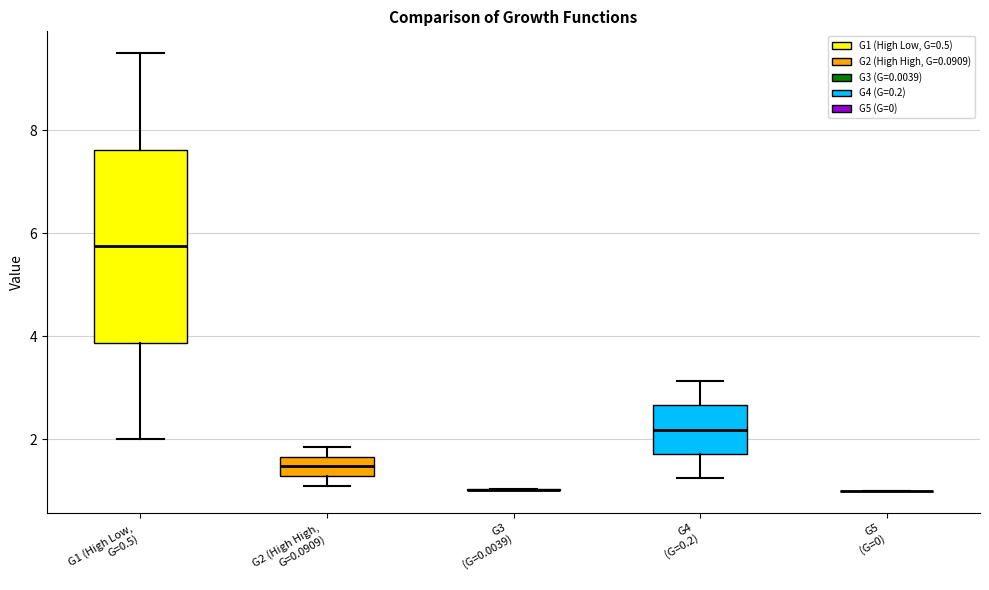

Reading left to right, read every box against the y-axis: the position of its median line, the range the box covers, and the ends of its whiskers. The values are not printed on the chart, so give them approximately, as read against the axis.

G1 (High Low, G=0.5): median 5.8, box 3.8 to 7.6, whiskers 2.0 to 9.6
G2 (High High, G=0.0909): median 1.4, box 1.2 to 1.6, whiskers 1.0 to 1.8
G3 (G=0.0039): box collapsed to a line at 1.0, whiskers 1.0 to 1.0
G4 (G=0.2): median 2.2, box 1.8 to 2.6, whiskers 1.2 to 3.2
G5 (G=0): box collapsed to a line at 1.0, whiskers 1.0 to 1.0